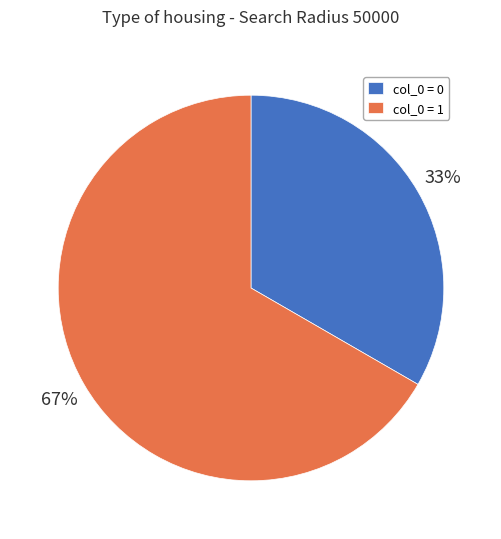

Which has a higher value, col_0 = 1 or col_0 = 0?

col_0 = 1